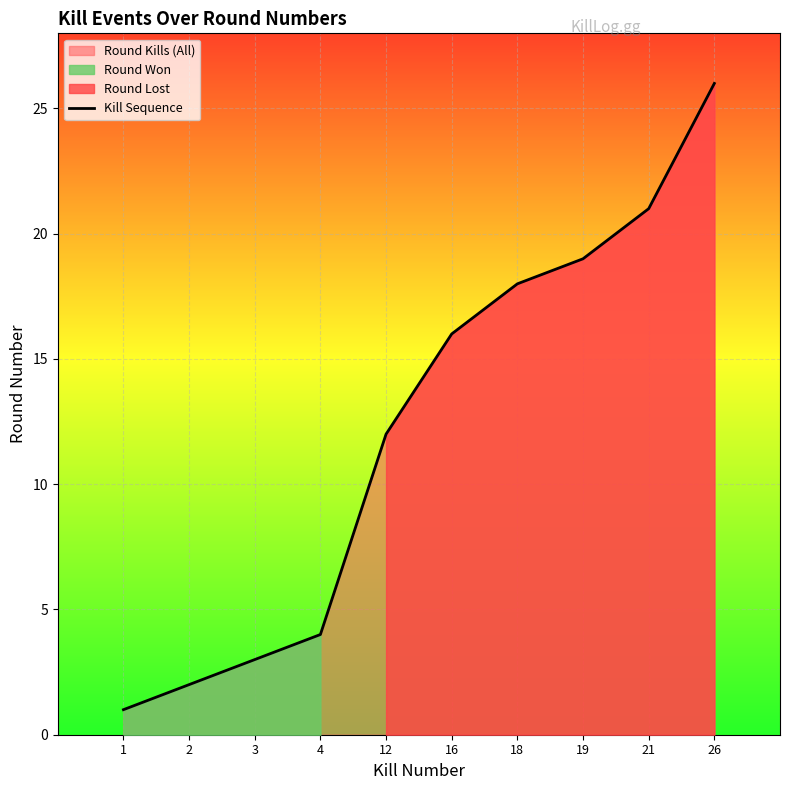

Between 21 and 1, which is larger?

21